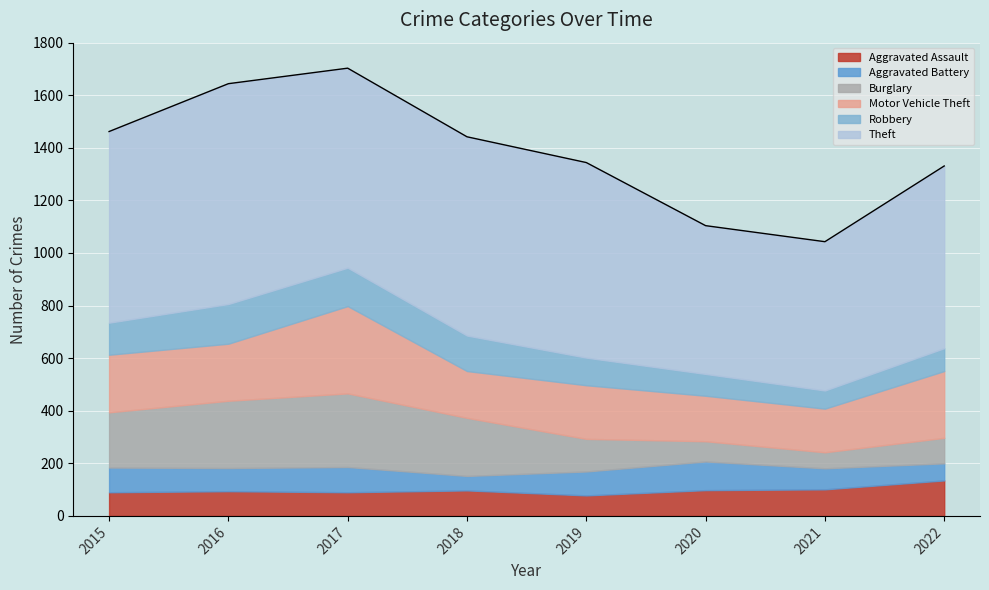

What is the difference between the second highest and minimum values in the Burglary series?

195